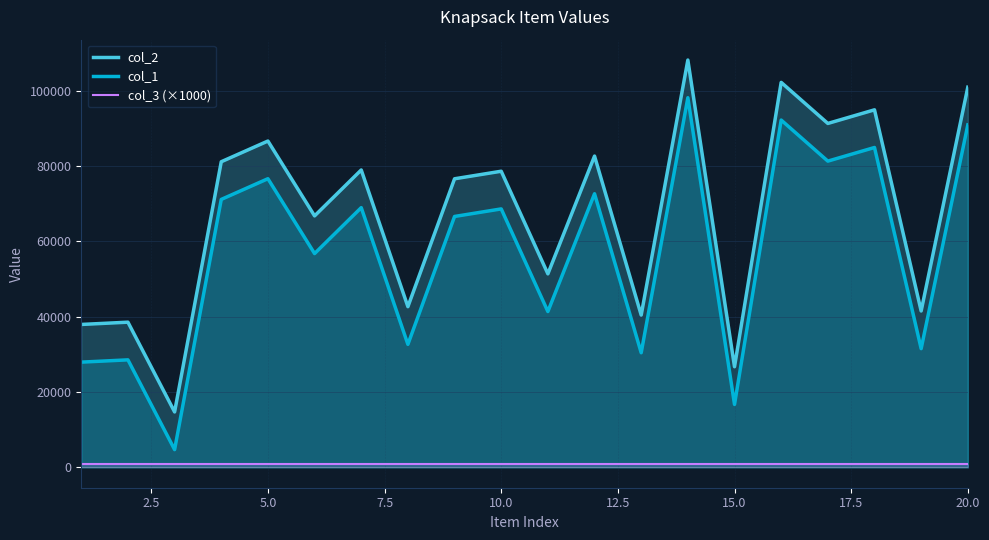

What is the difference between the second highest and second lowest values in the col_1 series?

75476